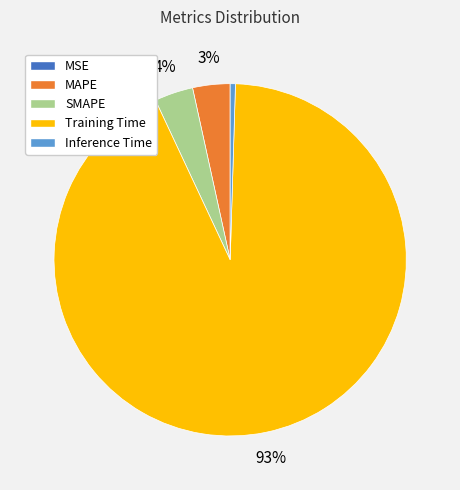

The MAPE slice represents 3% of the pie. True or false?

True